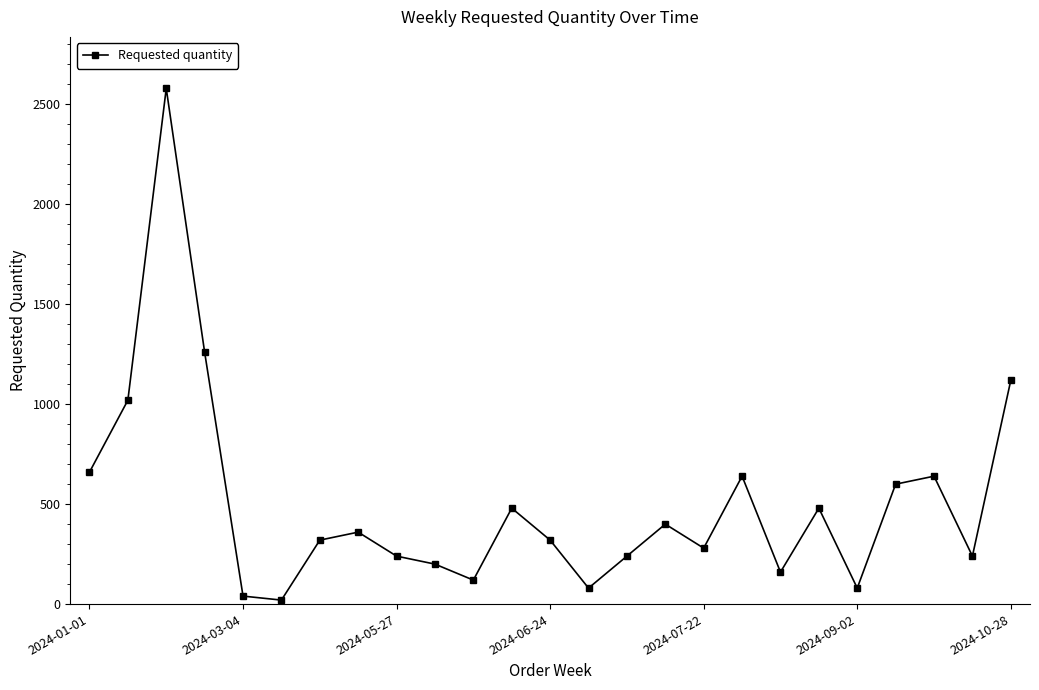

What is the smallest value displayed?

20